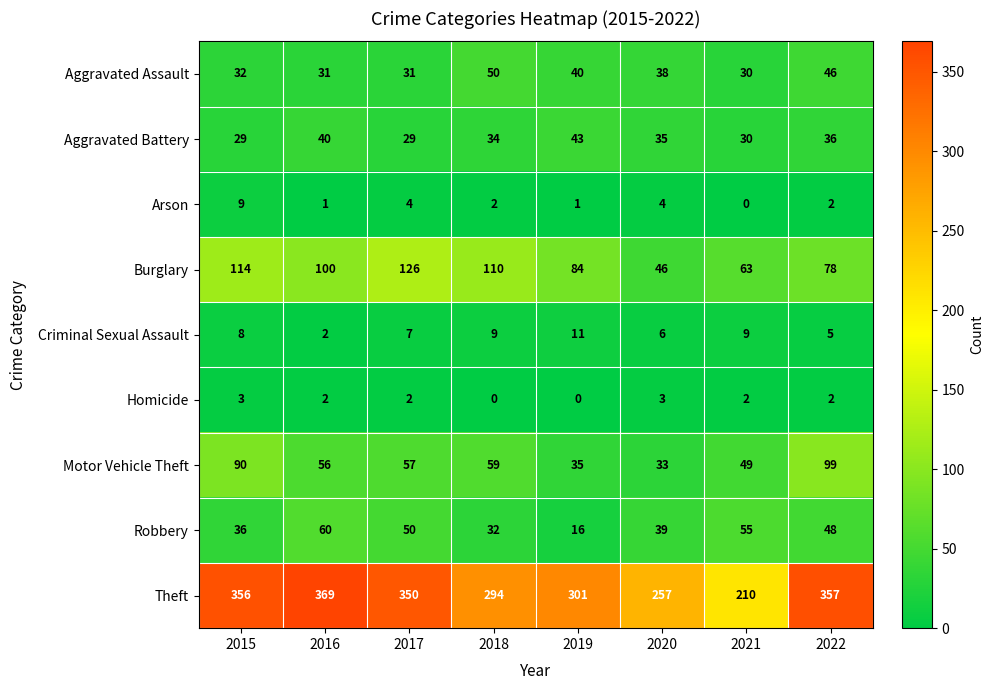

What is the total value across all series at 2016?

661